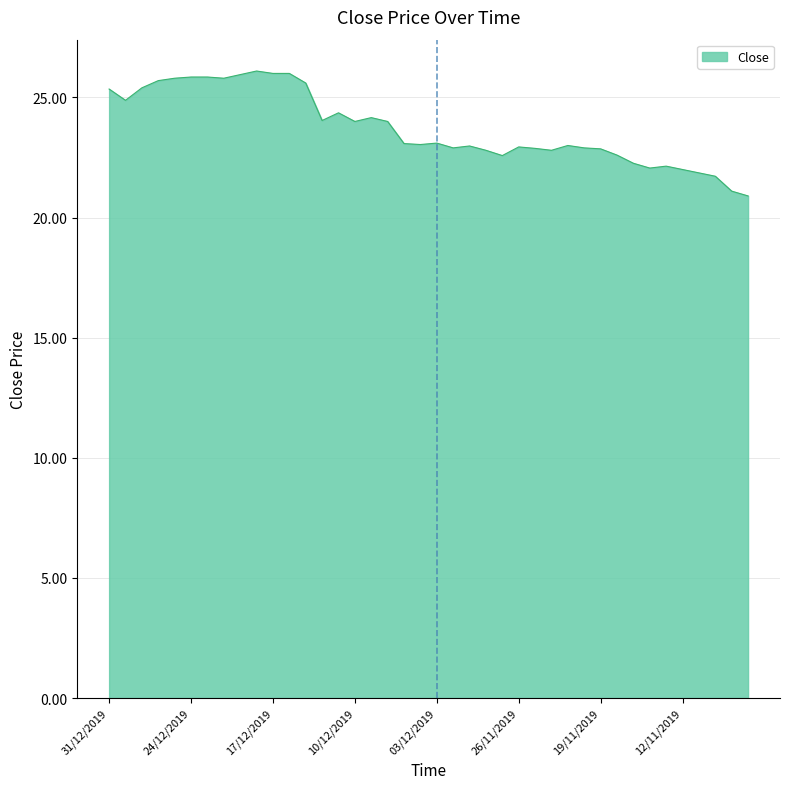

What is the difference between the maximum and minimum values?

5.2